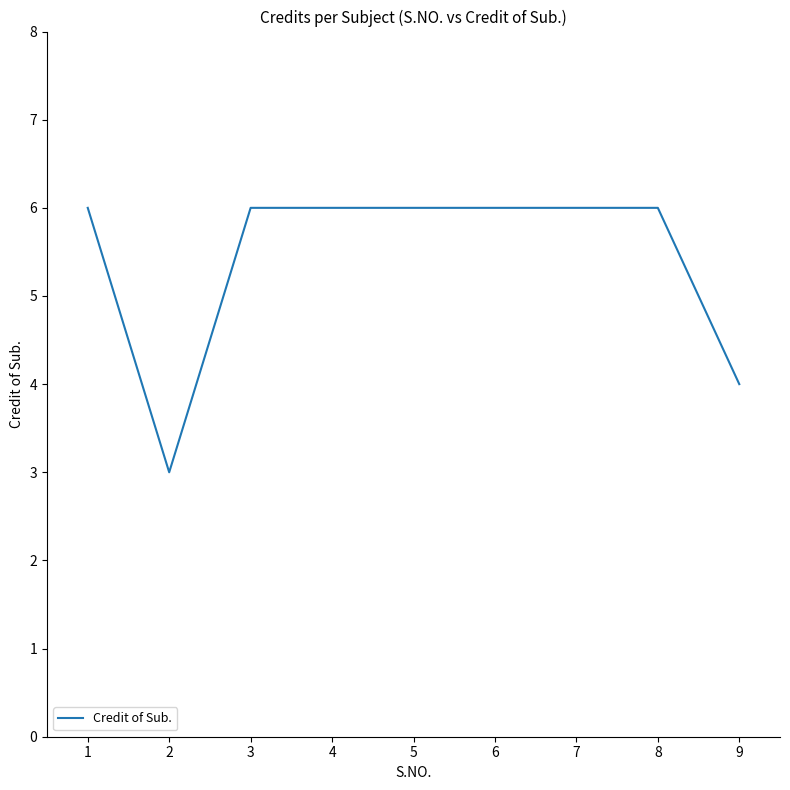

What is the difference between the second highest and minimum values?

3